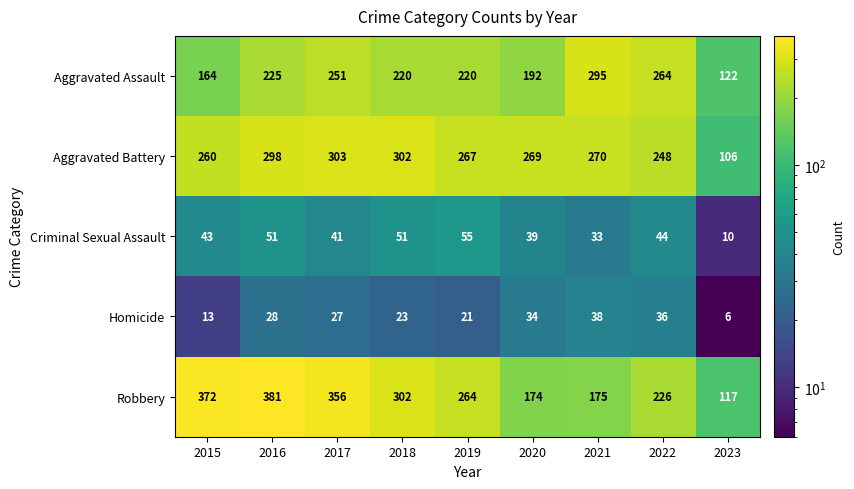

What is the difference between the maximum and second lowest values in the Robbery series?

207